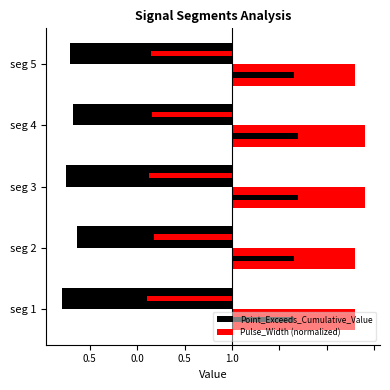

Reading left to right, transcribe all the data shown in this chart.

Point_Exceeds_Cumulative_Value: -0.9	-0.8	-0.9	-0.8	-0.9
Pulse_Width (normalized): 0.7	0.7	0.7	0.7	0.7